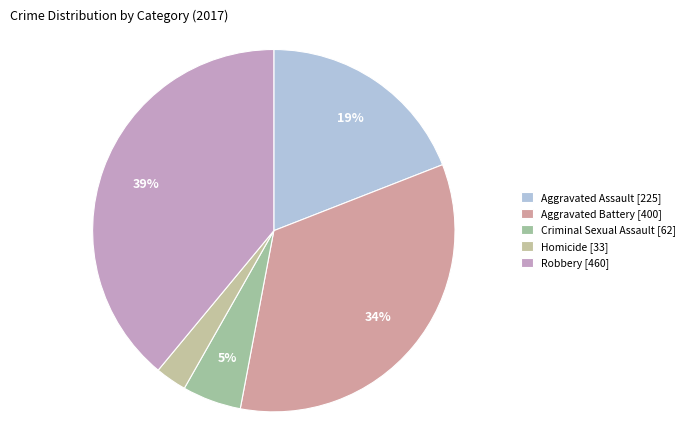

Is there a majority slice in this chart?

No